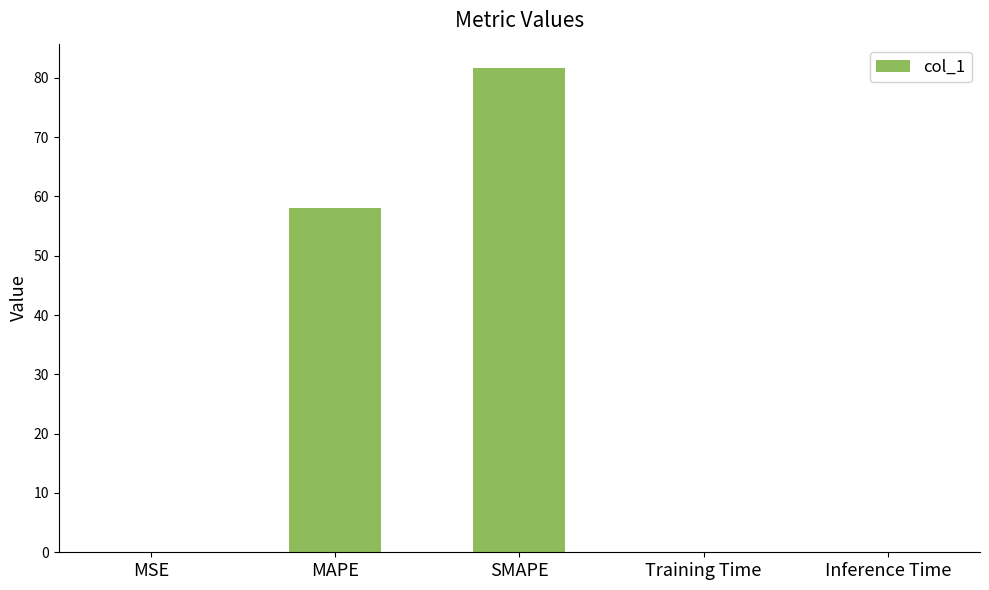

Is it true that the value at SMAPE is 81.7?

True